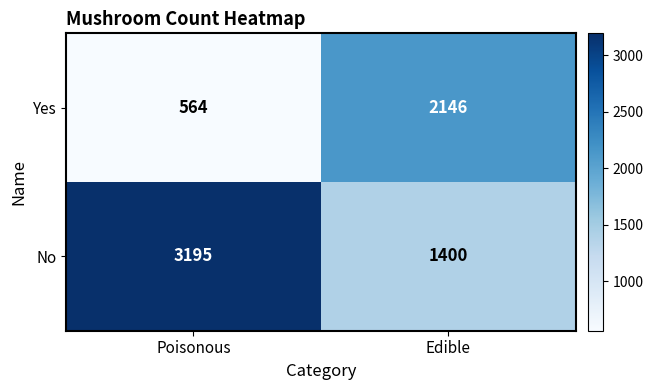

List the series in order of their overall mean, lowest first.

Yes, No